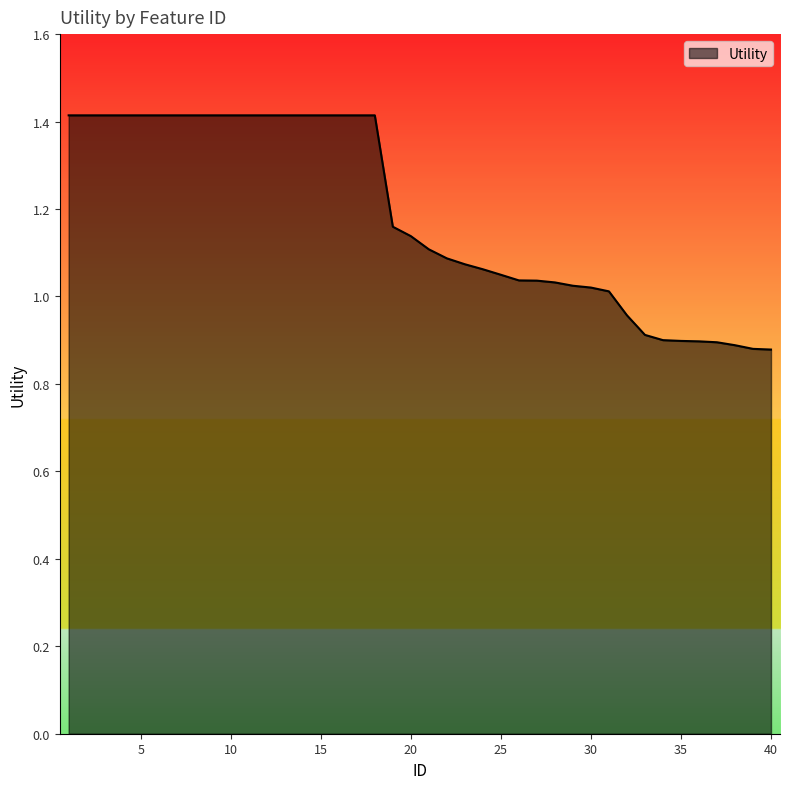

What is the greatest value displayed?

1.4